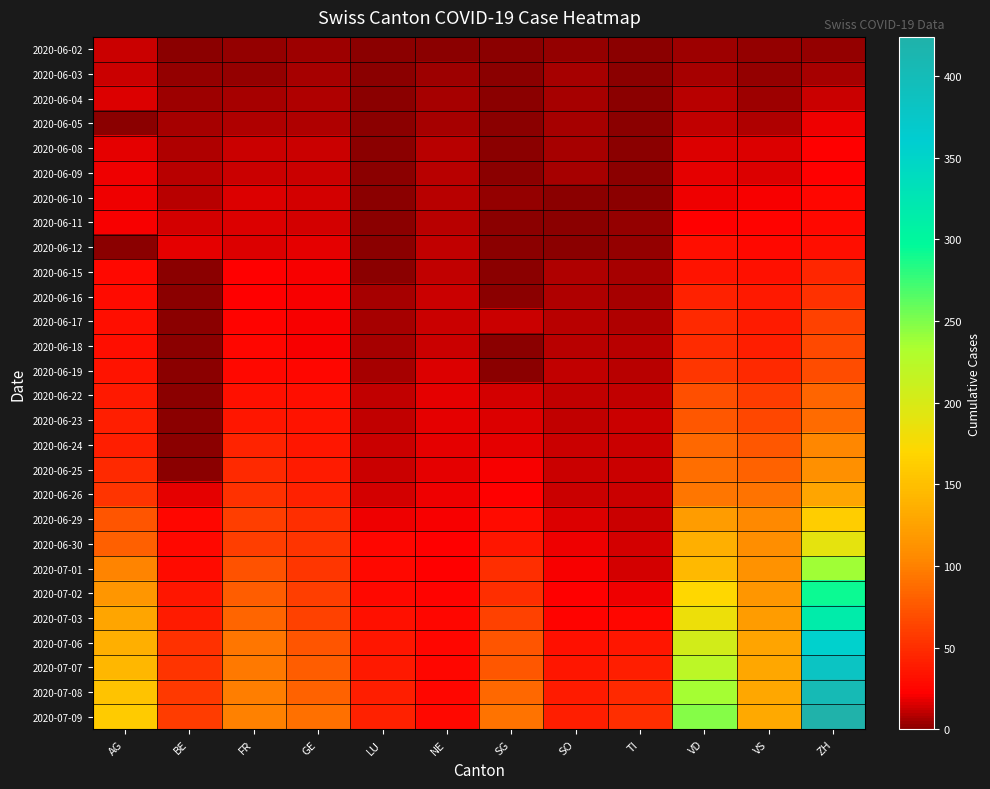

What is the maximum value shown in the chart?

424